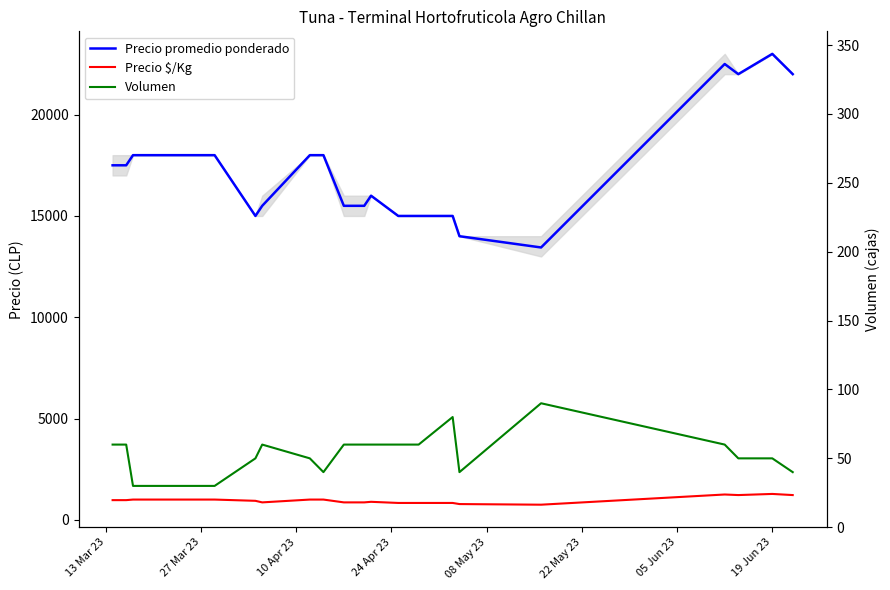

Which category has the highest value across all series?

19 Jun 23